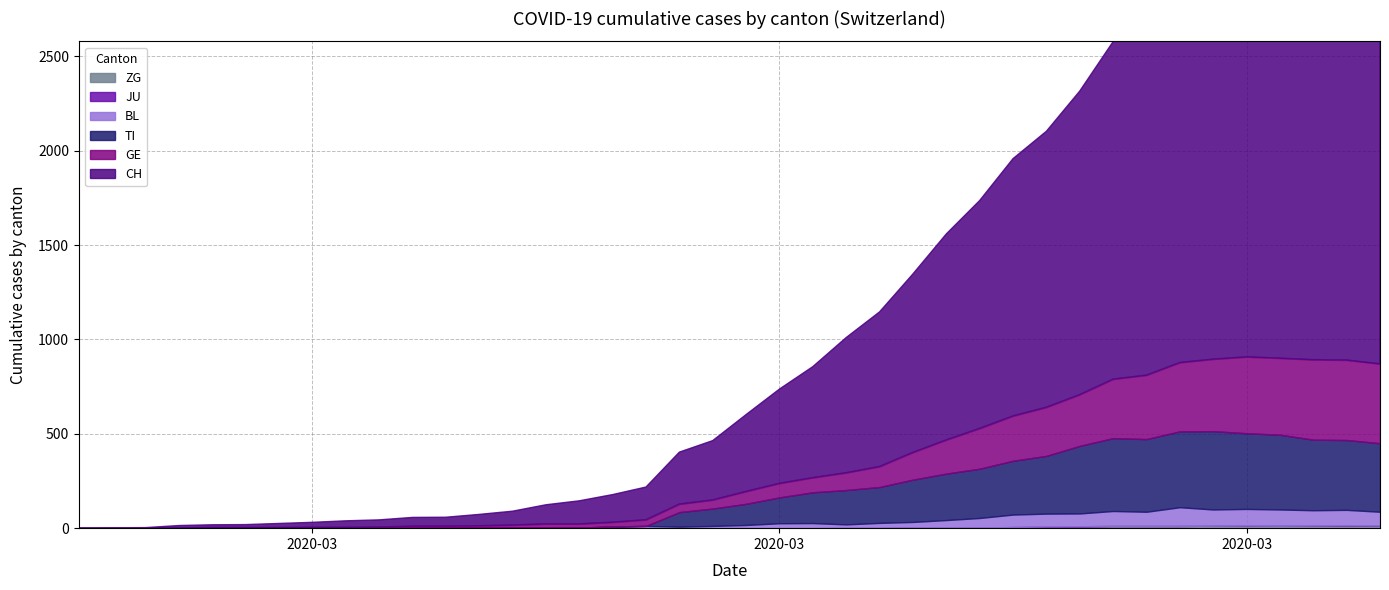

Where is GE nearest to the value 212?

2020-03-23